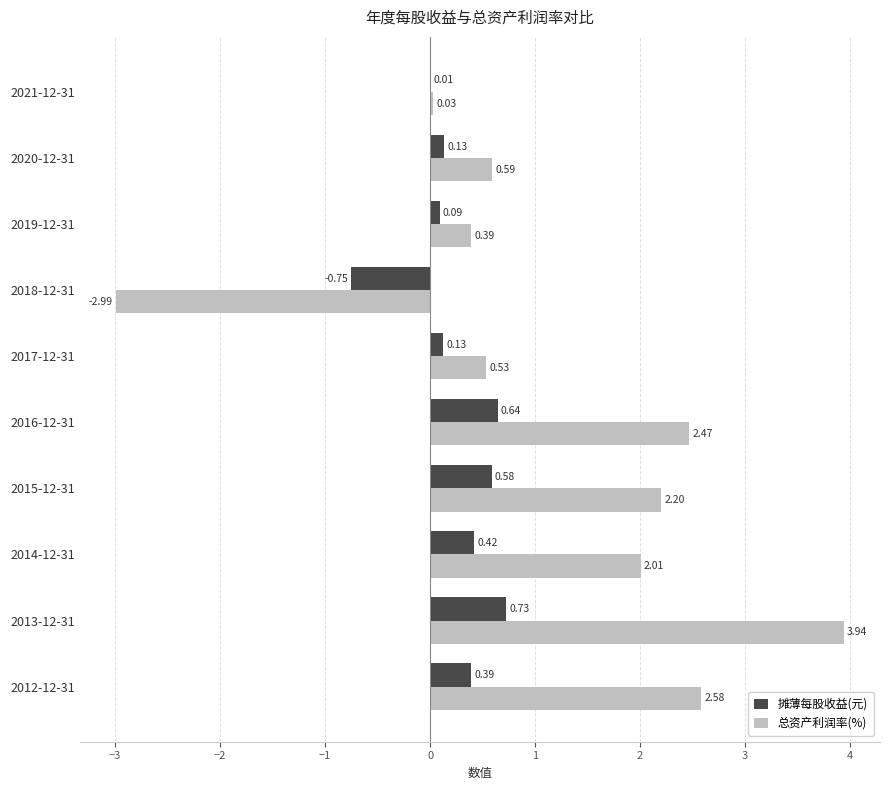

Between 2013-12-31 and 2012-12-31, which series saw the biggest shift?

总资产利润率(%)